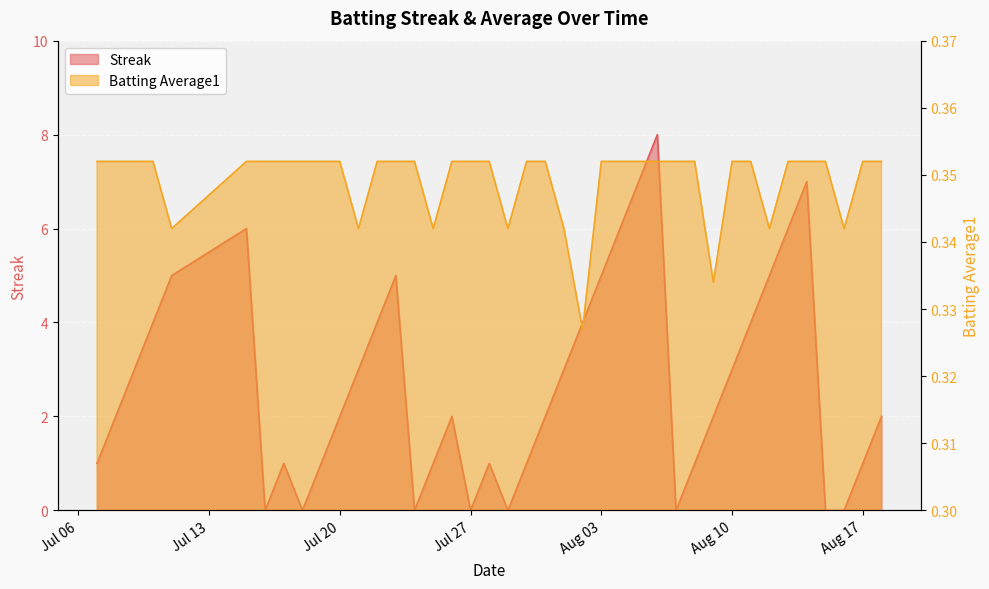

How many lines are shown in the chart?

2